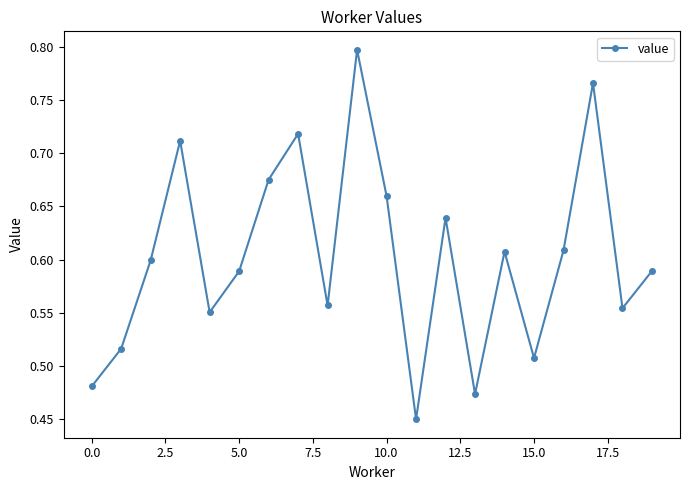

How many values are between 0 and 1?

20